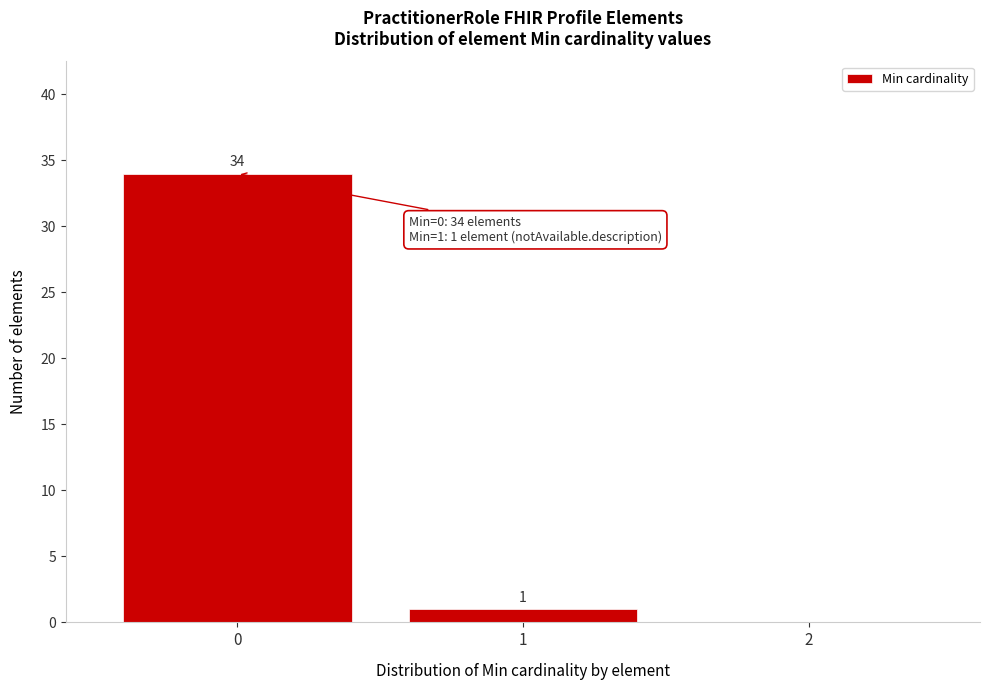

Over which range of the x-axis is the bar tallest?

-0.5 to 0.5